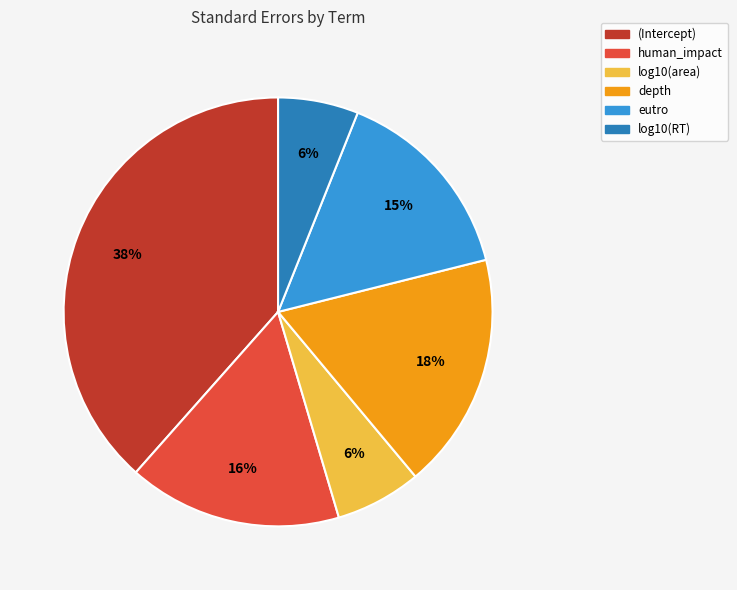

Which category has the biggest portion of the pie?

(Intercept)